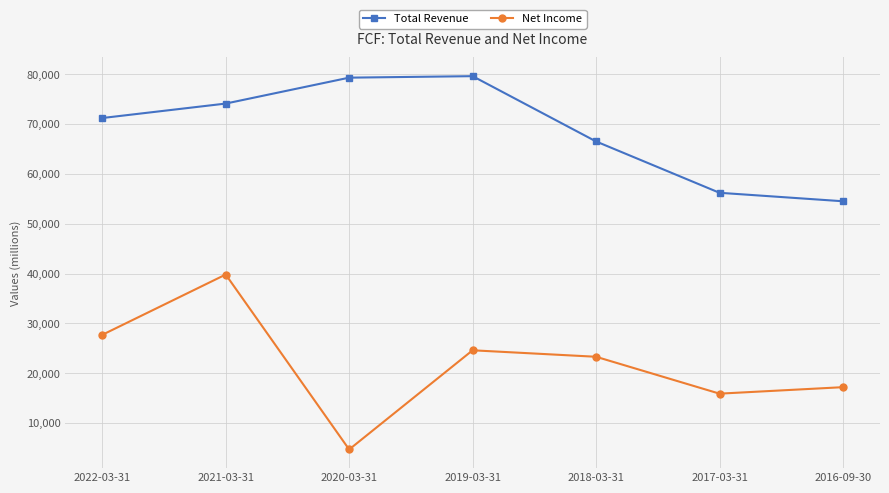

Rank the series by their average value, from highest to lowest.

Total Revenue, Net Income